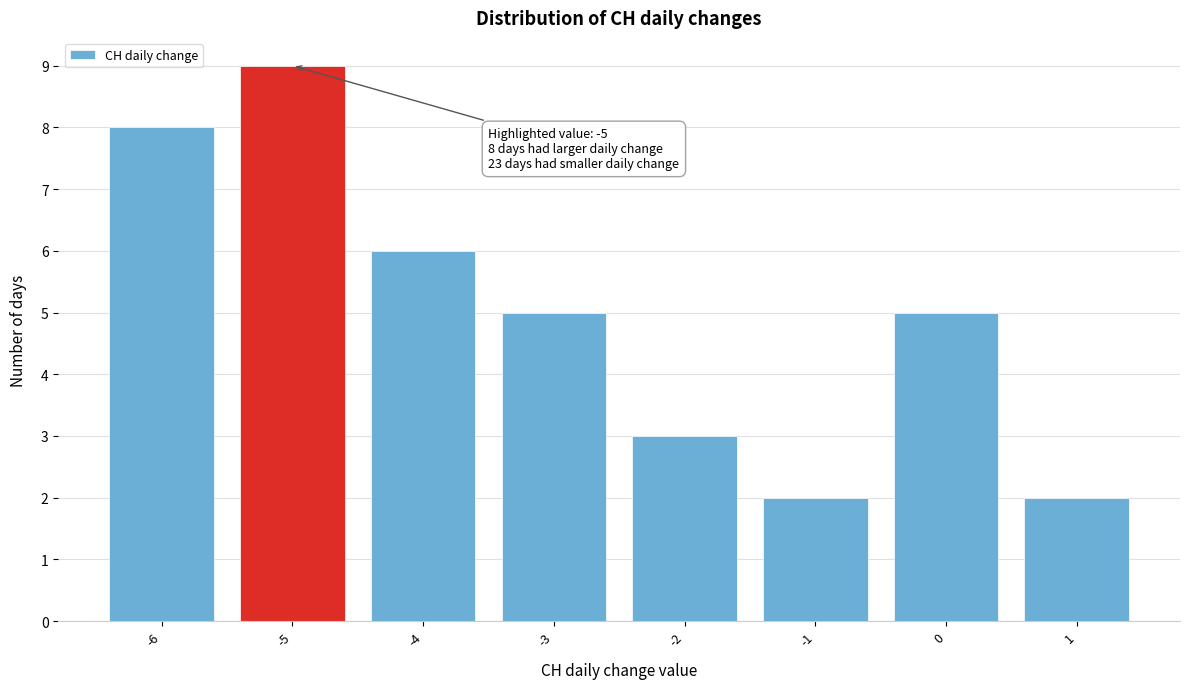

Reading left to right, list all the values displayed in this chart.

8	9	6	5	3	2	5	2